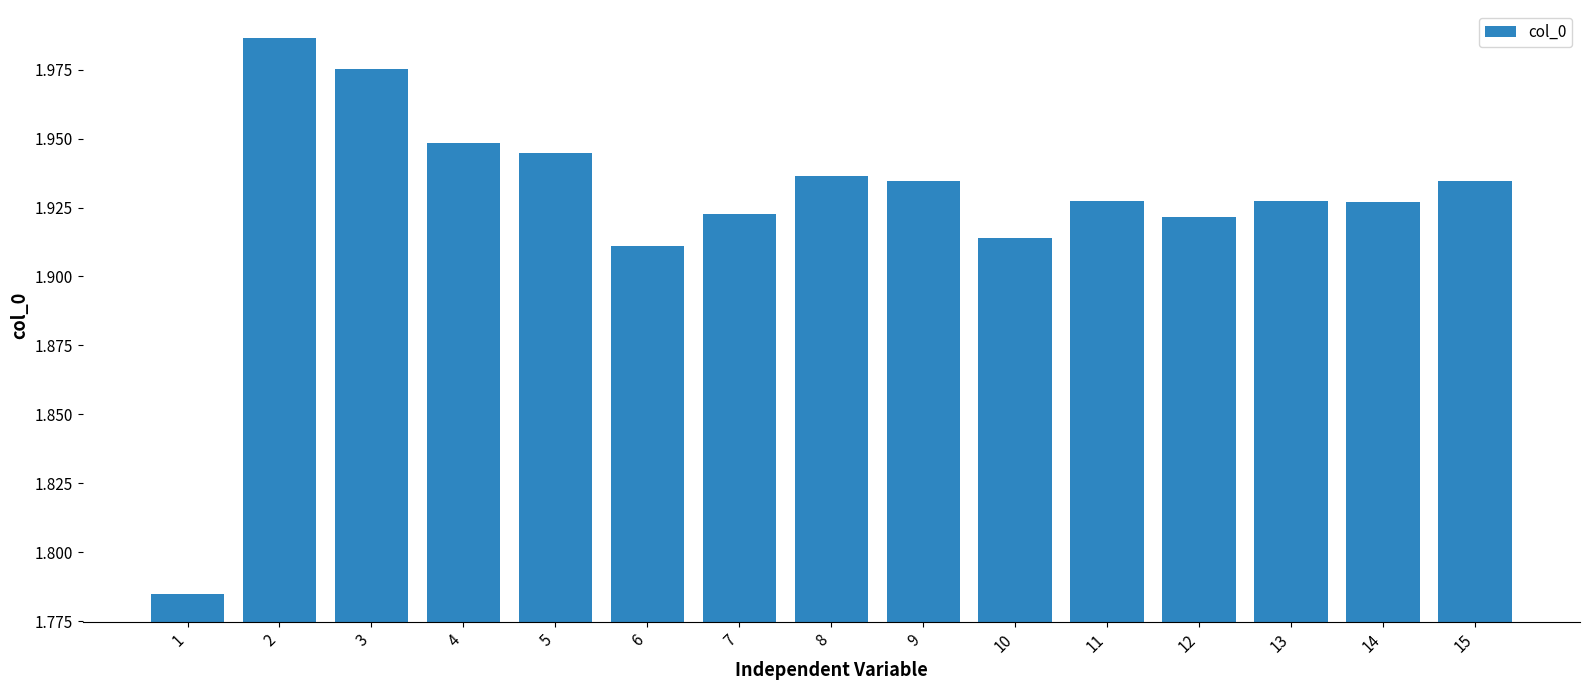

What is the difference between the maximum and minimum values?

0.2